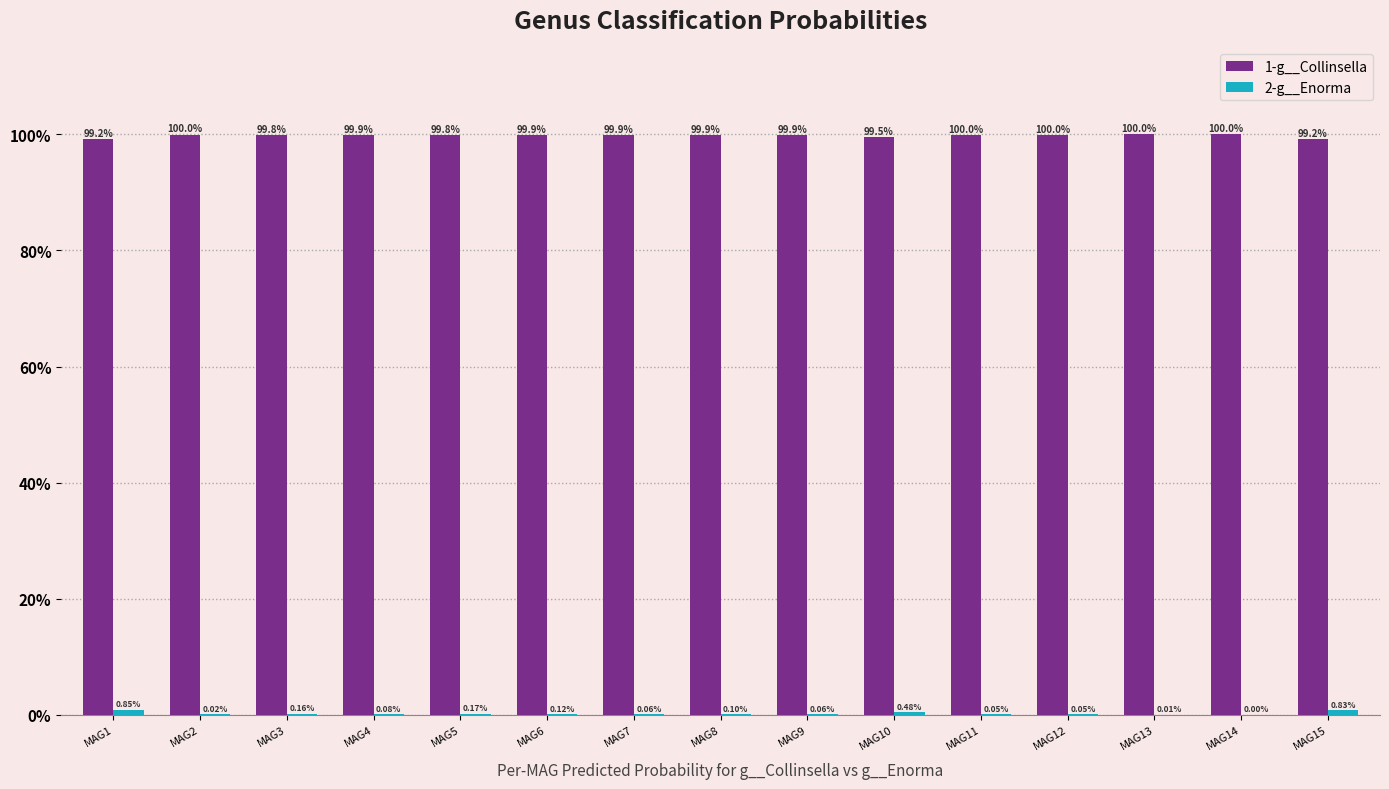

Reading left to right, what are all the values shown in this chart?

1-g__Collinsella: MAG1=1.0	MAG2=1.0	MAG3=1.0	MAG4=1.0	MAG5=1.0	MAG6=1.0	MAG7=1.0	MAG8=1.0	MAG9=1.0	MAG10=1.0	MAG11=1.0	MAG12=1.0	MAG13=1.0	MAG14=1.0	MAG15=1.0
2-g__Enorma: MAG1=0.0	MAG2=0.0	MAG3=0.0	MAG4=0.0	MAG5=0.0	MAG6=0.0	MAG7=0.0	MAG8=0.0	MAG9=0.0	MAG10=0.0	MAG11=0.0	MAG12=0.0	MAG13=0.0	MAG14=0.0	MAG15=0.0